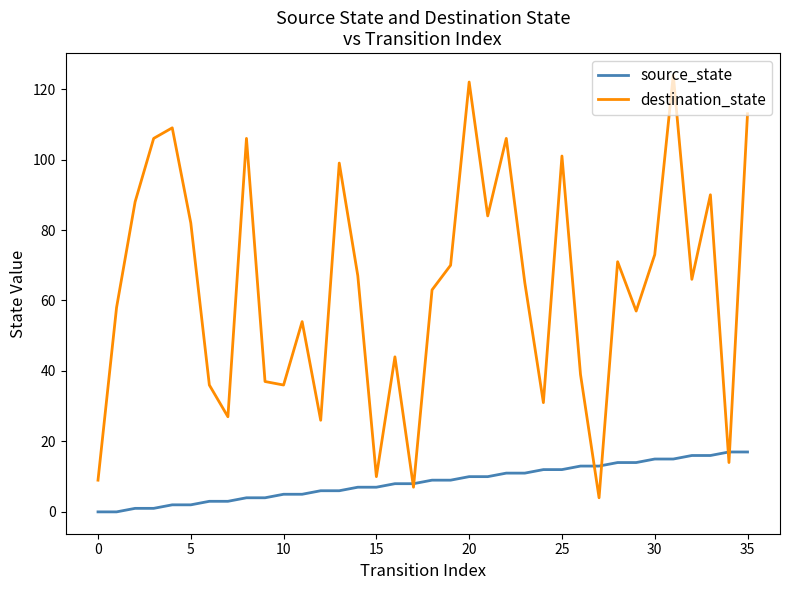

After their last crossing, which series has the higher values: source_state or destination_state?

destination_state